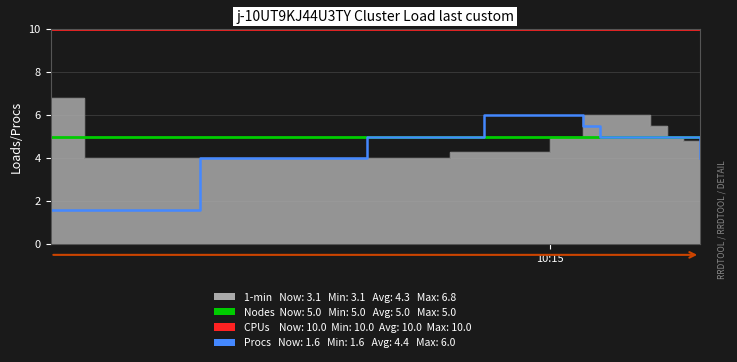

Does the chart have visible grid lines?

Yes